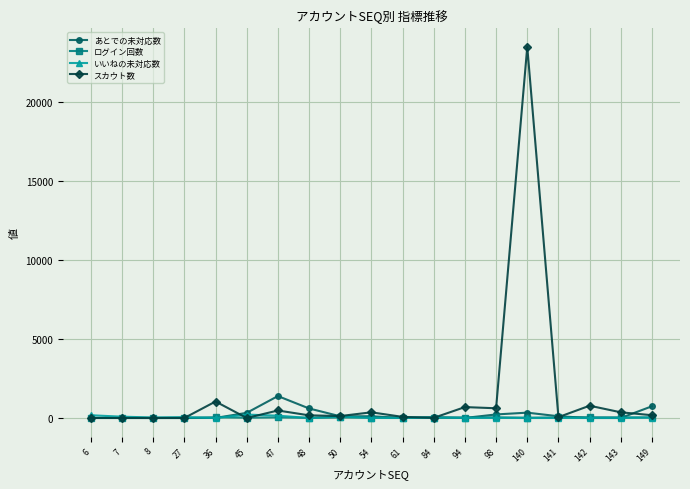

How many values in the ログイン回数 series are below 29?

8